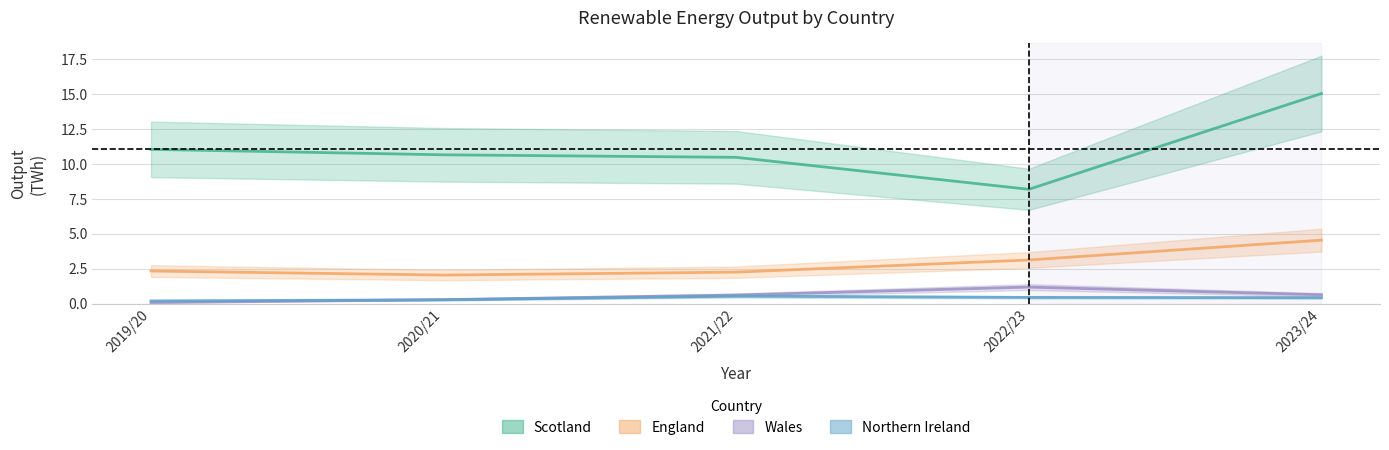

At 2022/23, list the series in order from largest to smallest.

Scotland, England, Wales, Northern Ireland